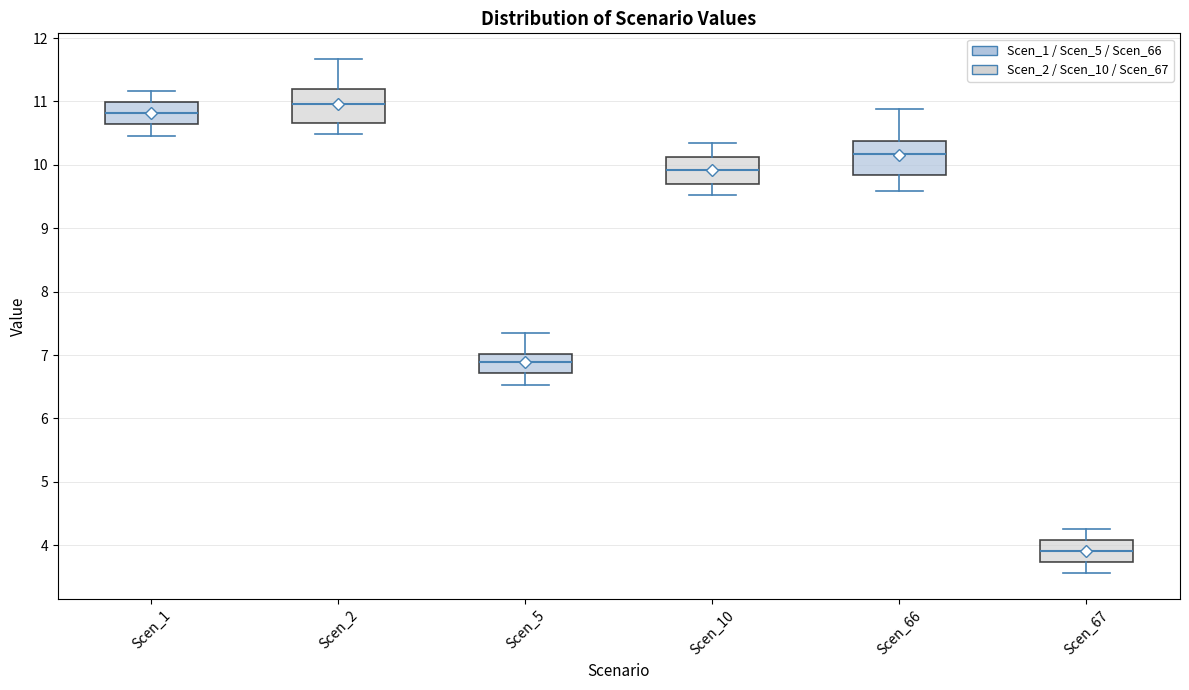

Where is the lower edge of the box for Scen_1 on the y-axis? The values are not printed on the chart, so give them approximately, as read against the axis.

10.6